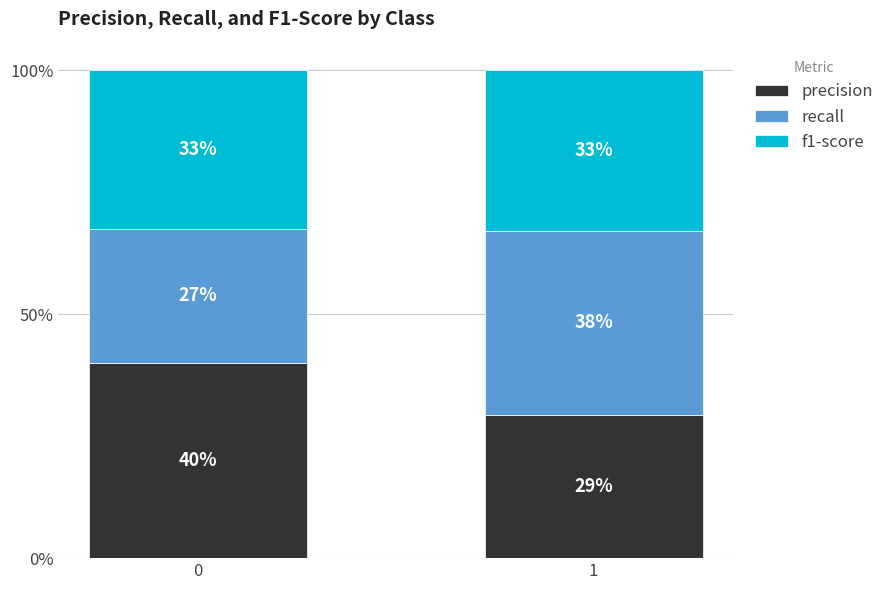

What are all the series names shown in the legend?

precision, recall, f1-score